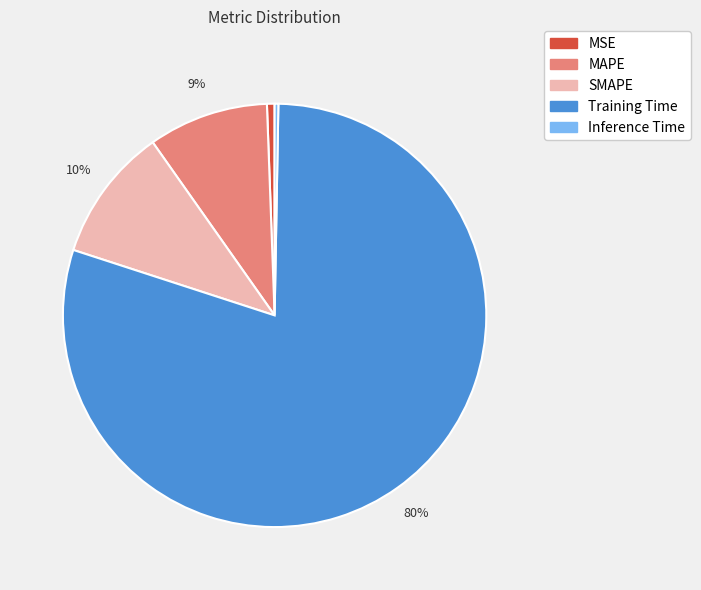

Which category accounts for the majority?

Training Time